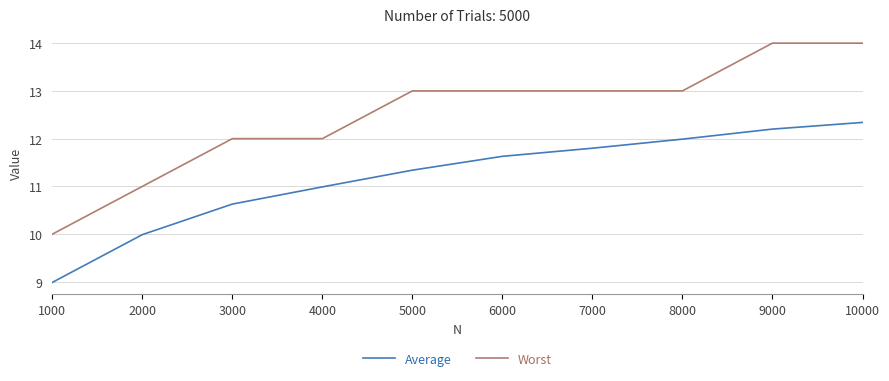

At which label does Worst reach its minimum?

1000